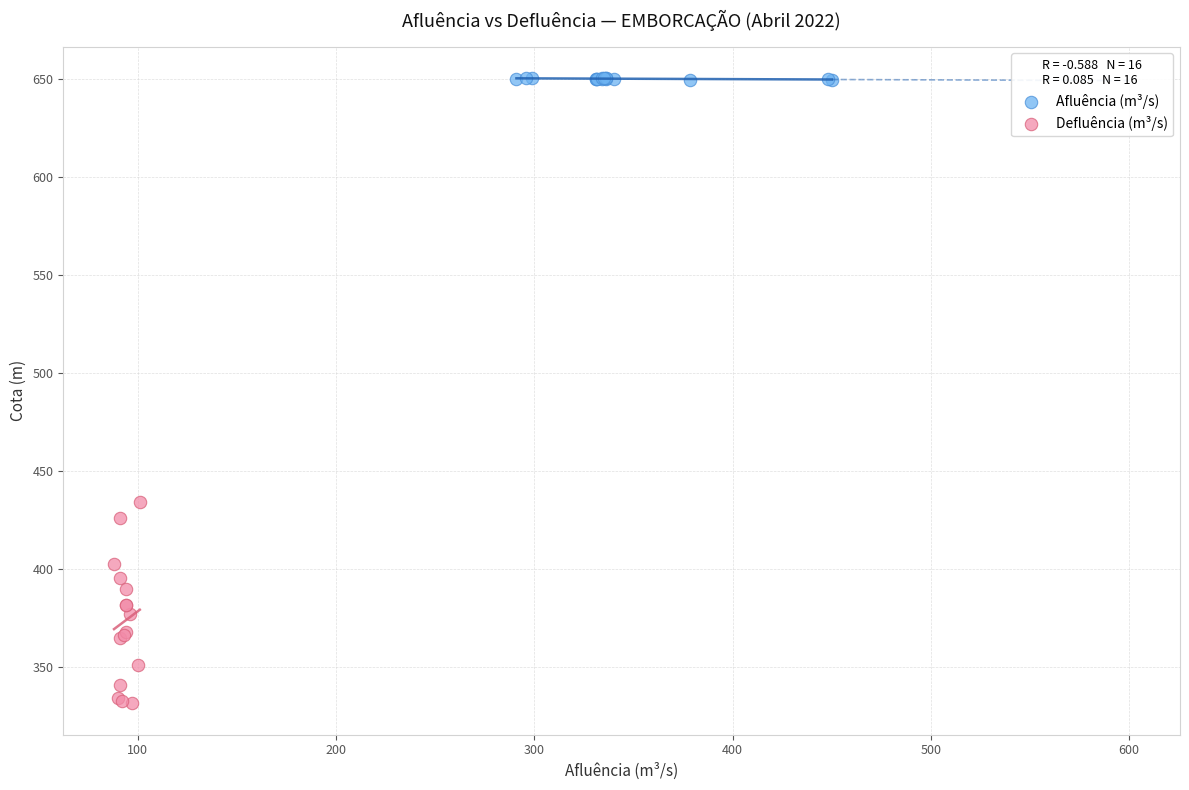

Which series reaches the minimum Y coordinate?

Defluência (m³/s)